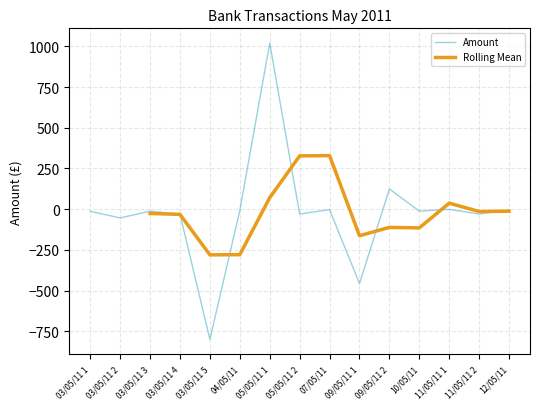

Reading left to right, transcribe all the data shown in this chart.

03/05/11 1=-13.0	03/05/11 2=-54.0	03/05/11 3=-12.4	03/05/11 4=-30.0	03/05/11 5=-800.0	04/05/11=-8.3	05/05/11 1=1020.0	05/05/11 2=-30.0	07/05/11=-2.9	09/05/11 1=-456.8	09/05/11 2=123.9	10/05/11=-12.1	11/05/11 1=-1.0	11/05/11 2=-30.0	12/05/11=-6.2